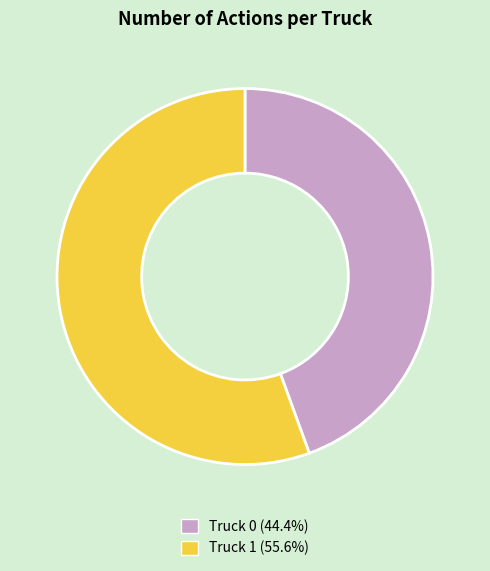

Count the number of slices in the pie.

2